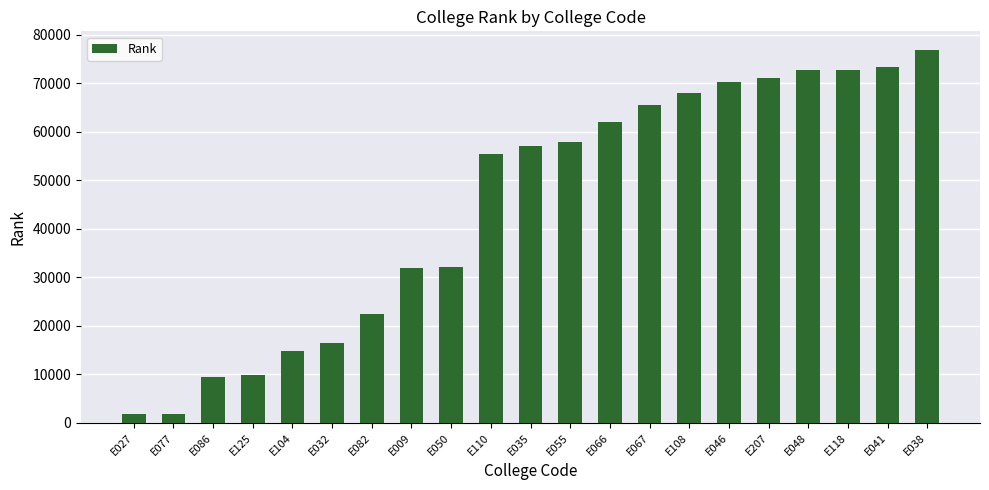

Is it true that the value at E086 is 9362?

True